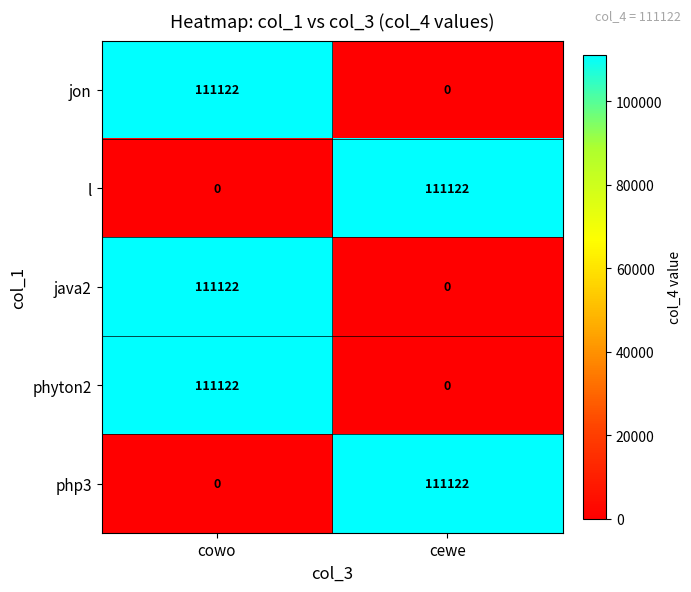

What is the difference between the highest and lowest values at cowo?

111122